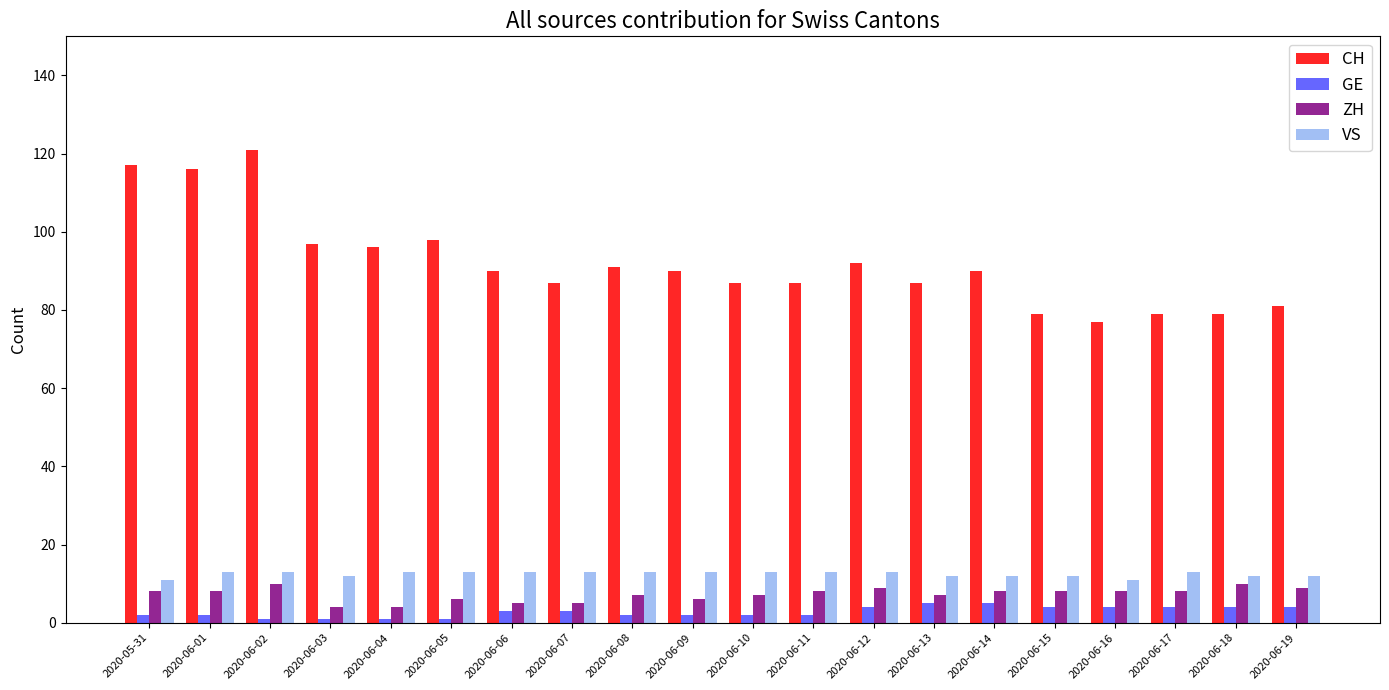

Is it true that GE equals 2 at 2020-06-09?

True